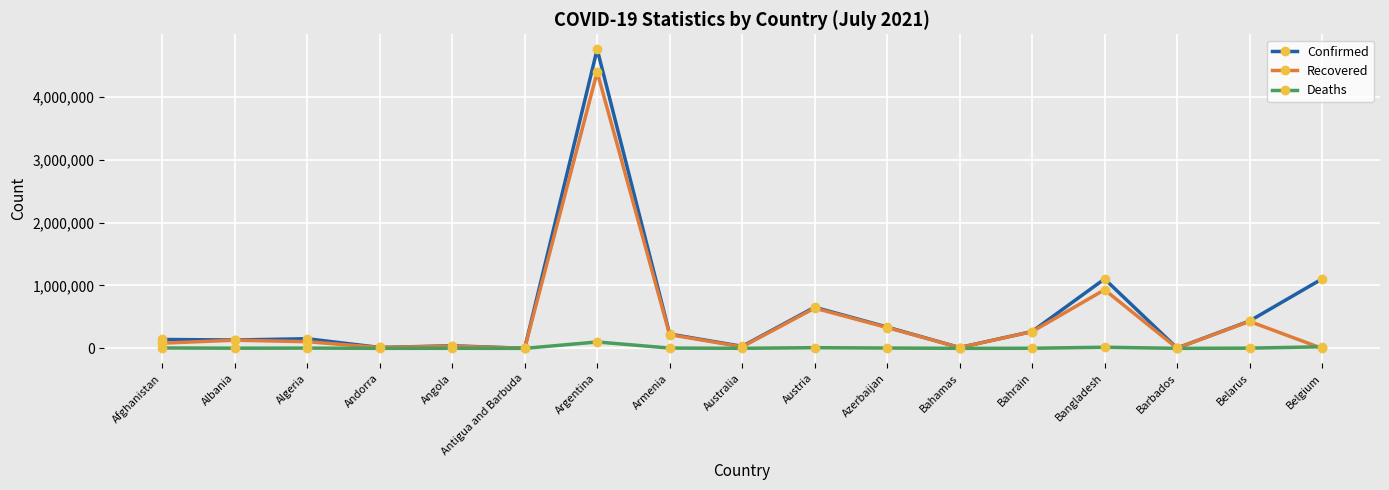

List the series in order of their peak value, lowest first.

Deaths, Recovered, Confirmed